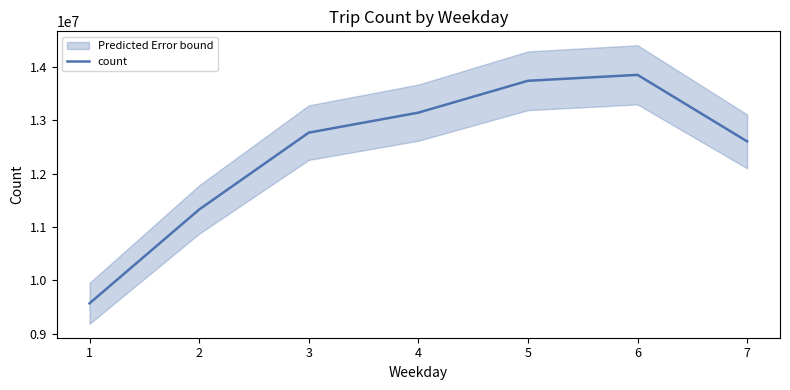

What is the value of the 1st point from the left?

9571261